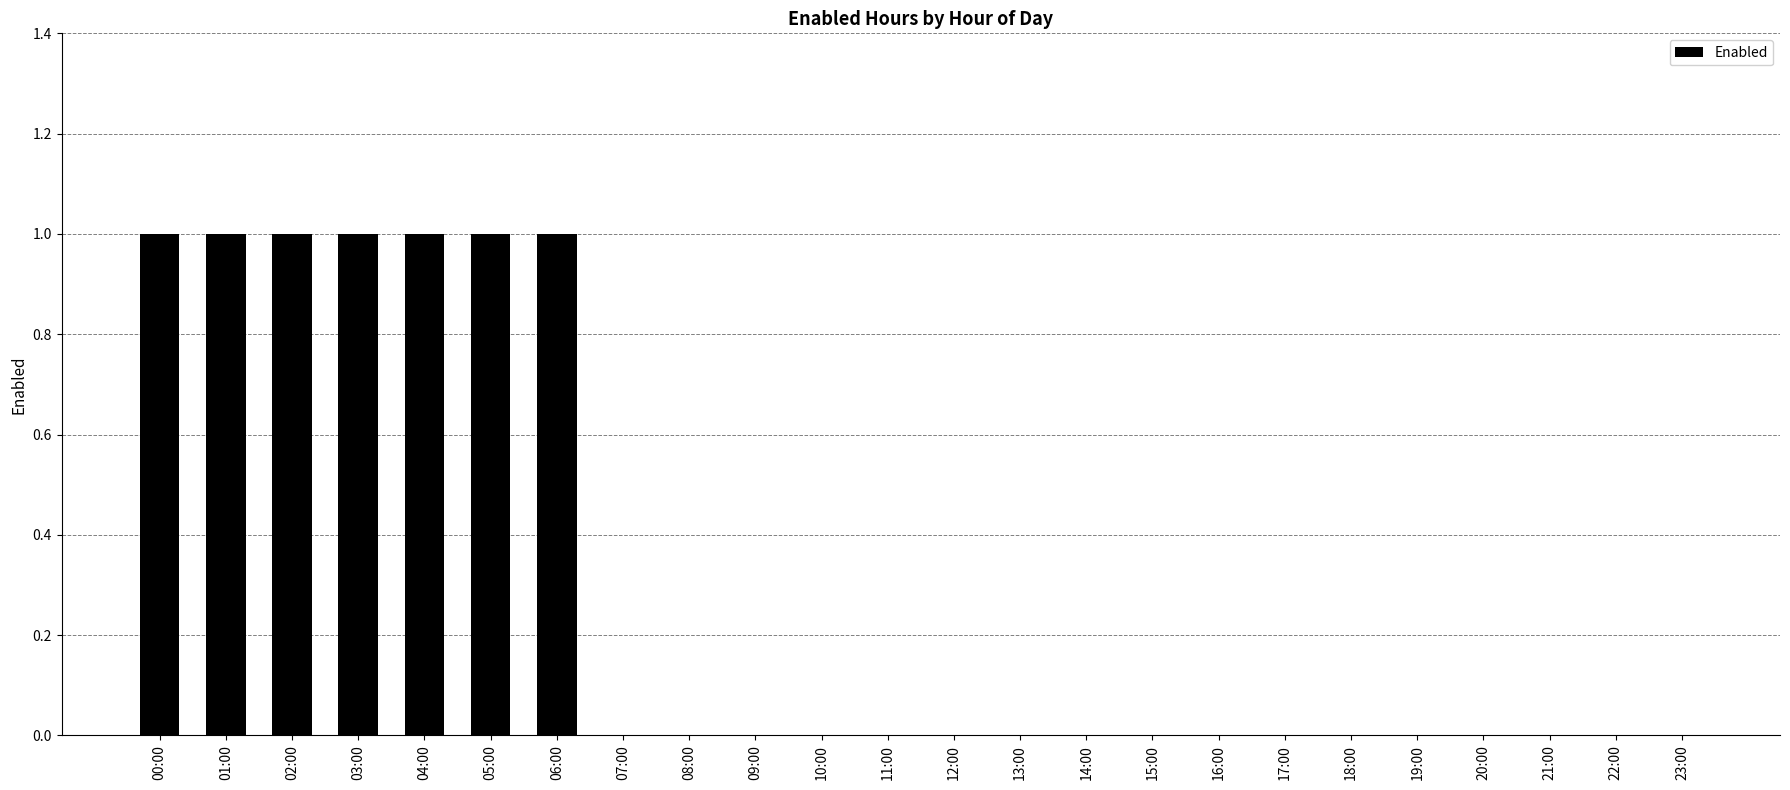

What is the sum of all values?

7